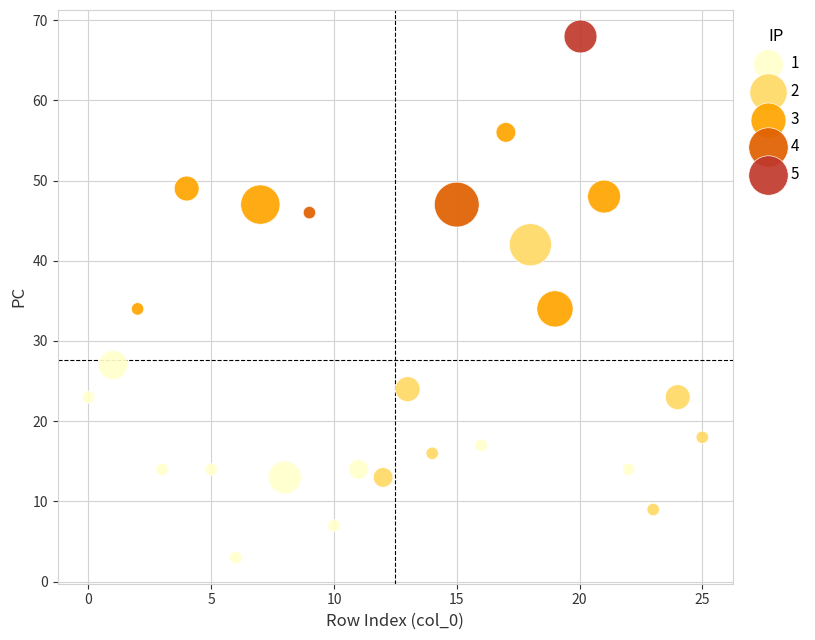

What are all the series names shown in the legend?

1, 2, 3, 4, 5